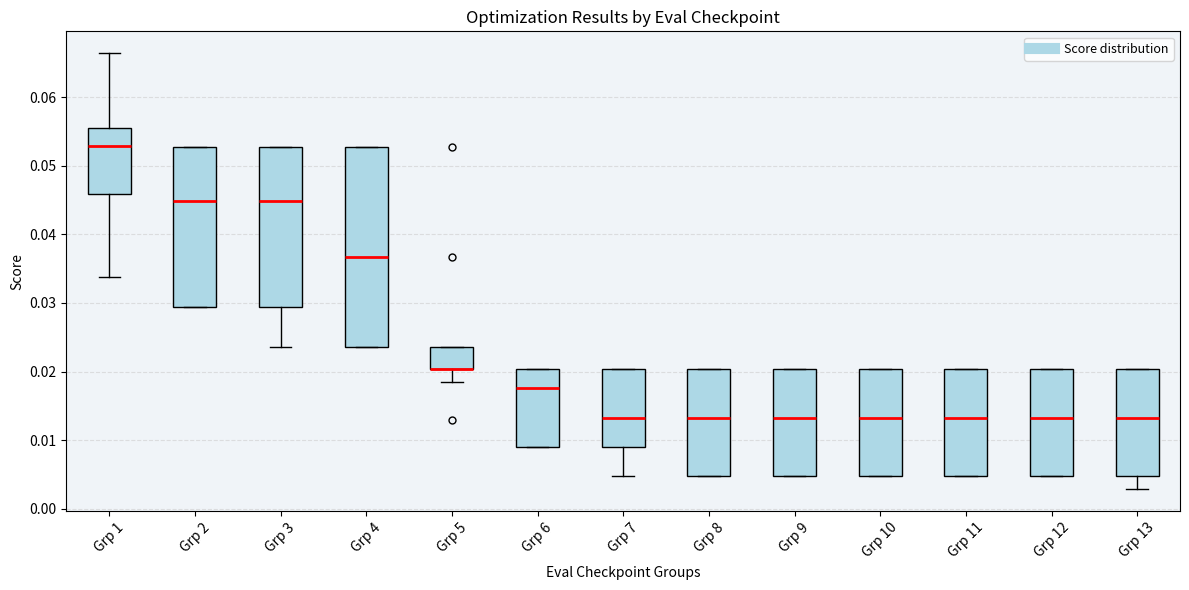

Where is the upper edge of the box for Grp 13 on the y-axis? The values are not printed on the chart, so give them approximately, as read against the axis.

0.020